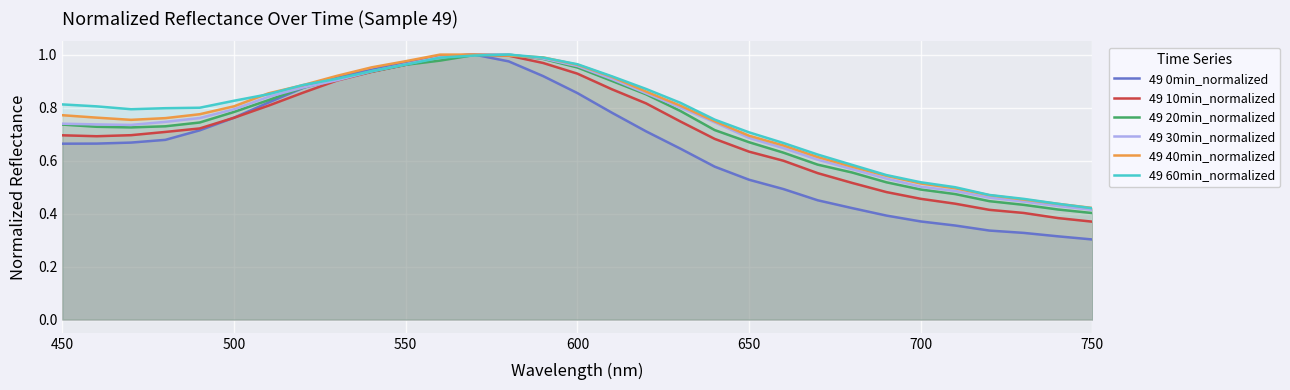

How many distinct data groups are displayed?

6